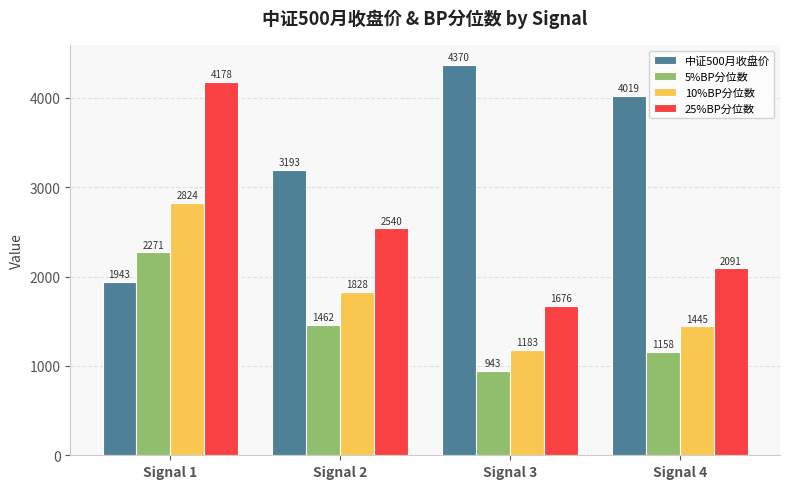

At Signal 4, list the series in order from smallest to largest.

5%BP分位数, 10%BP分位数, 25%BP分位数, 中证500月收盘价